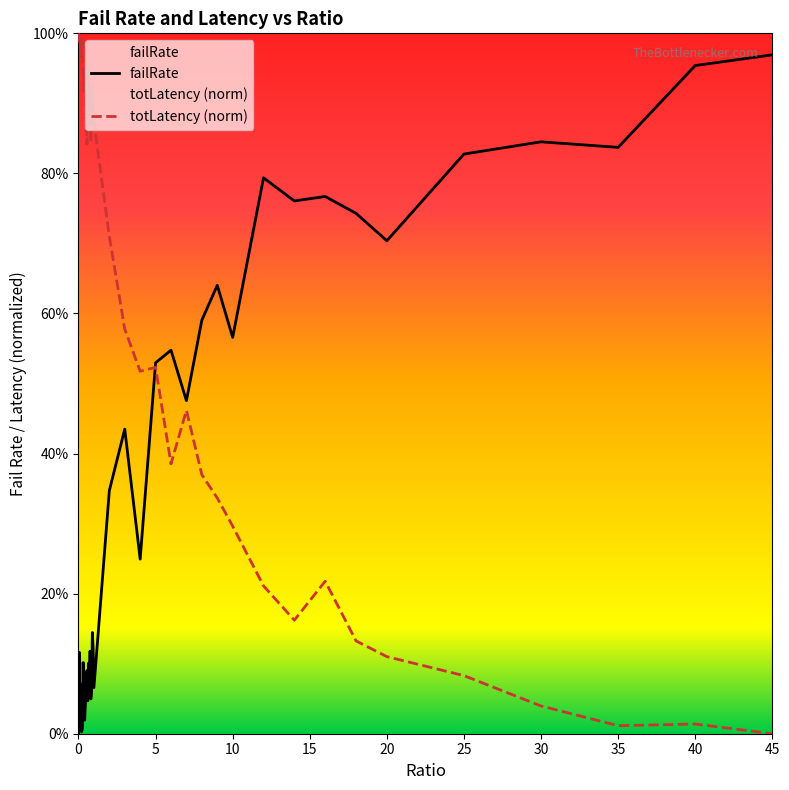

At how many categories does at least one series exceed 0?

40